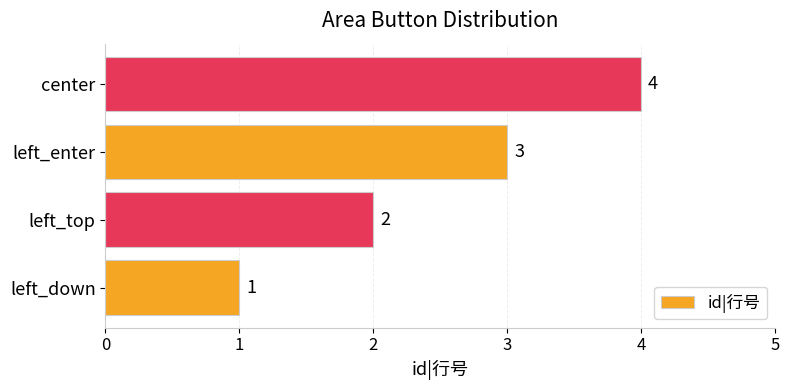

What is the greatest value displayed?

4